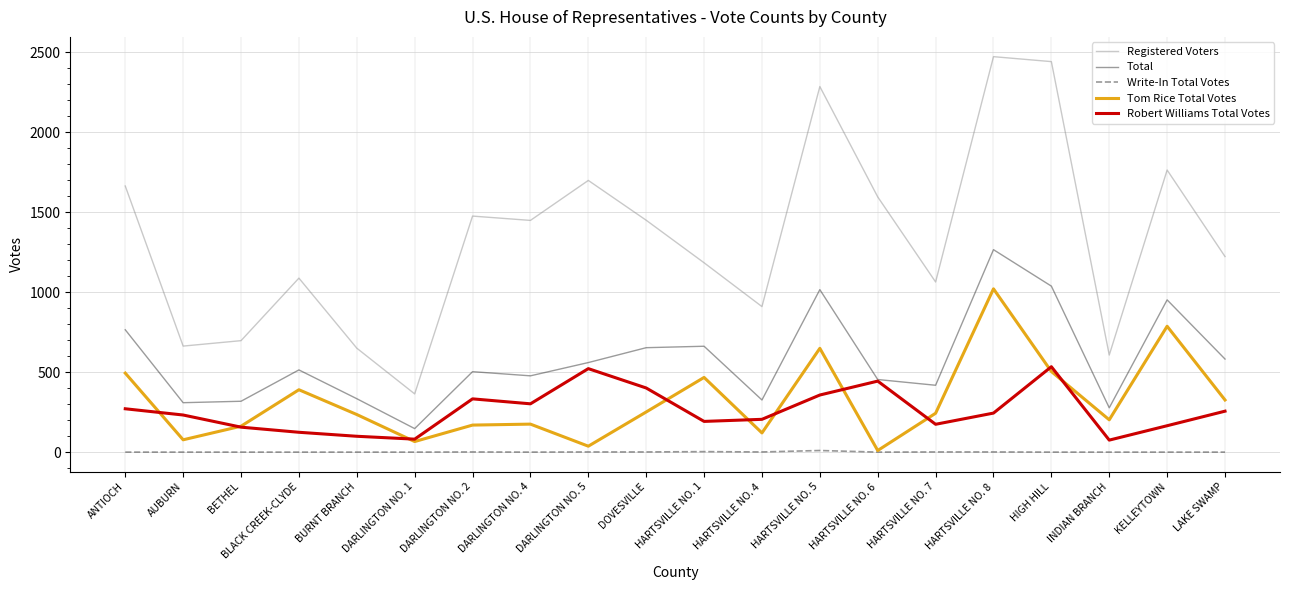

True or false: Robert Williams Total Votes and Write-In Total Votes intersect in this chart.

False